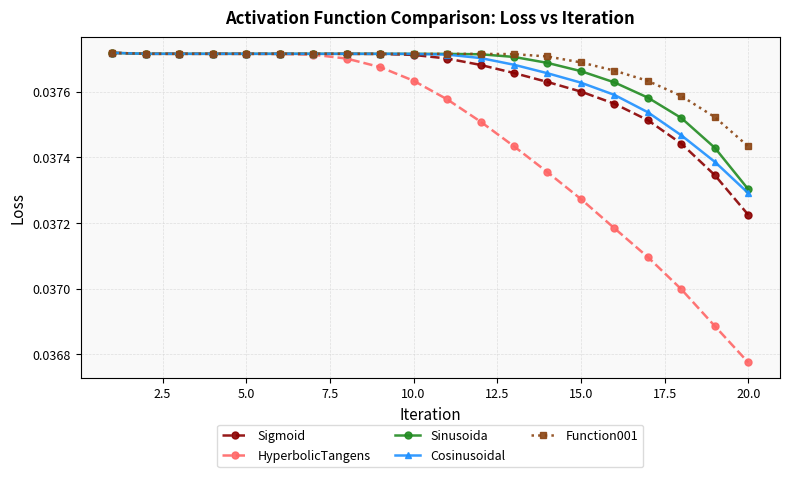

Which series has the largest range (max minus min)?

HyperbolicTangens